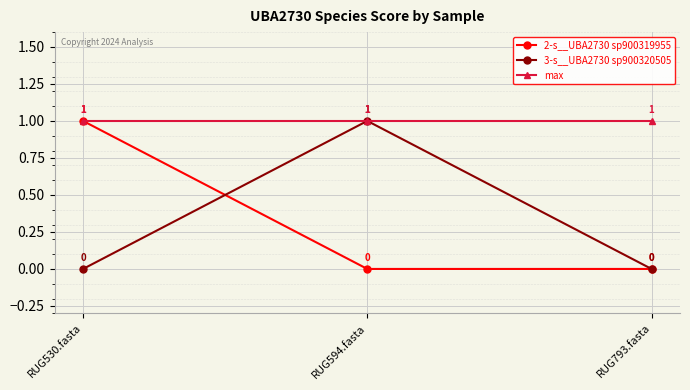

Reading right to left, transcribe all the data shown in this chart.

2-s__UBA2730 sp900319955: RUG793.fasta=0	RUG594.fasta=0	RUG530.fasta=1
3-s__UBA2730 sp900320505: RUG793.fasta=0	RUG594.fasta=1	RUG530.fasta=0
max: RUG793.fasta=1	RUG594.fasta=1	RUG530.fasta=1